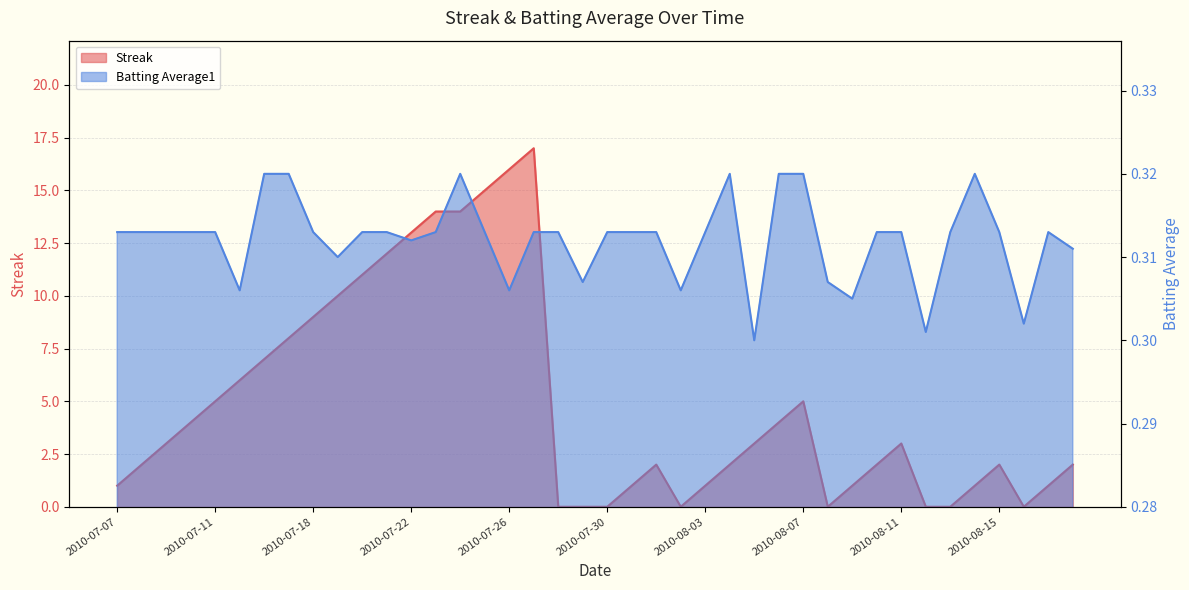

Which series ends up on top after the final intersection of Streak and Batting Average1?

Streak